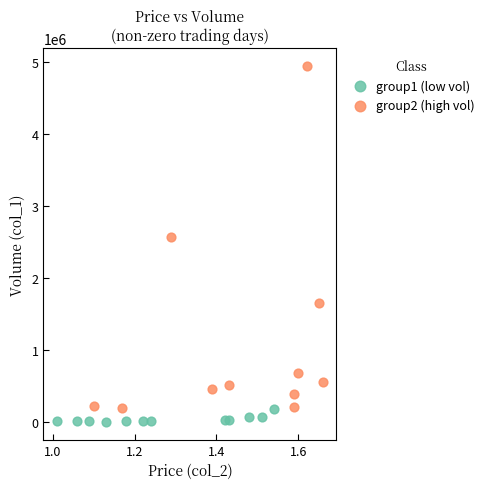

Which series has the largest Y range (max minus min)?

group2 (high vol)